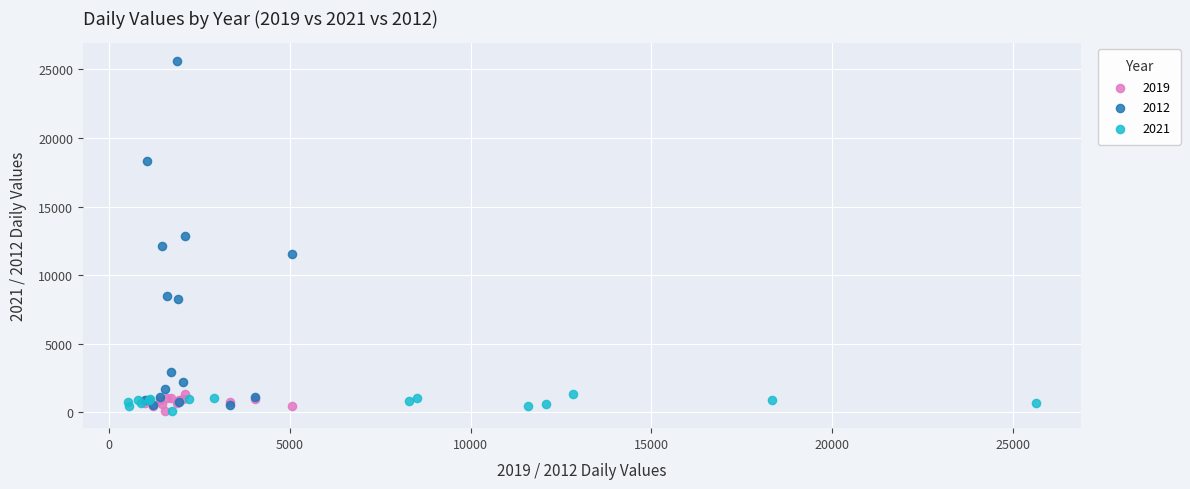

Which series reaches the maximum Y coordinate?

2012